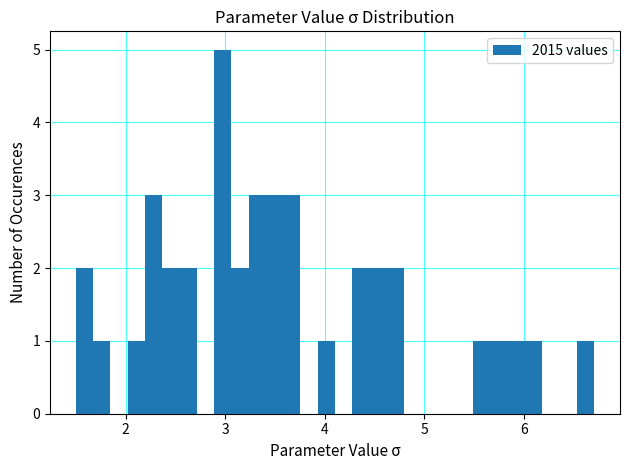

Around what value on the x-axis is the tallest bar? Give the approximate position of its centre, as read against the axis.

3.0